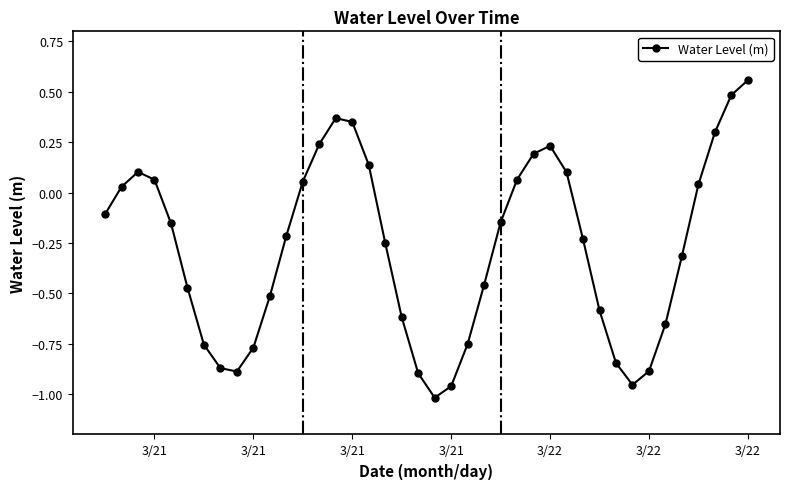

What is the difference between the second highest and second lowest values?

1.4